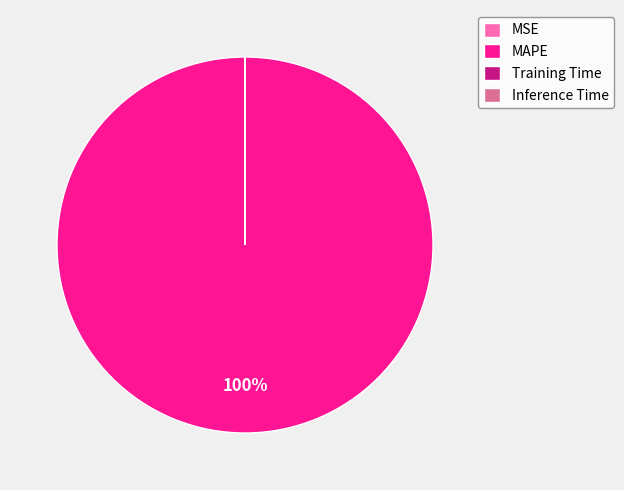

To the nearest percent, what is the difference between the largest and smallest slice percentages?

100%